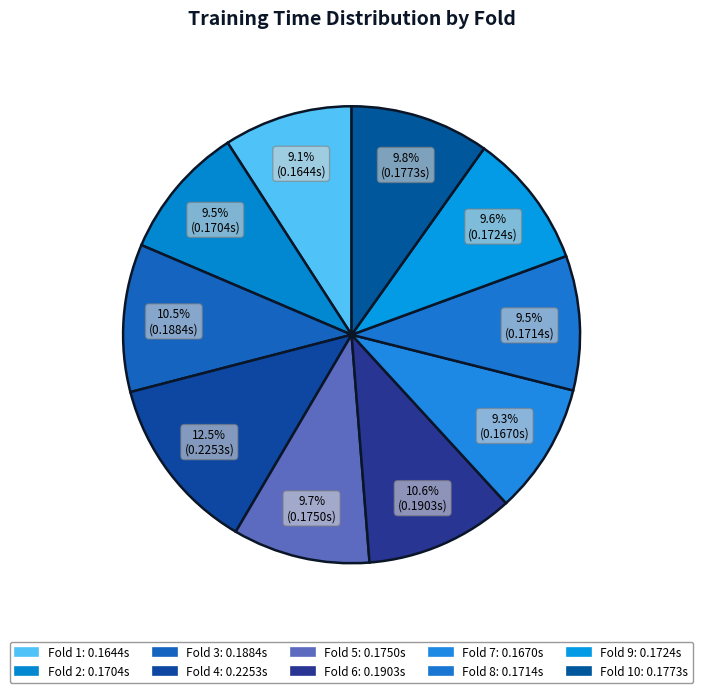

Which has a higher value, Fold 9 or Fold 5?

Fold 5